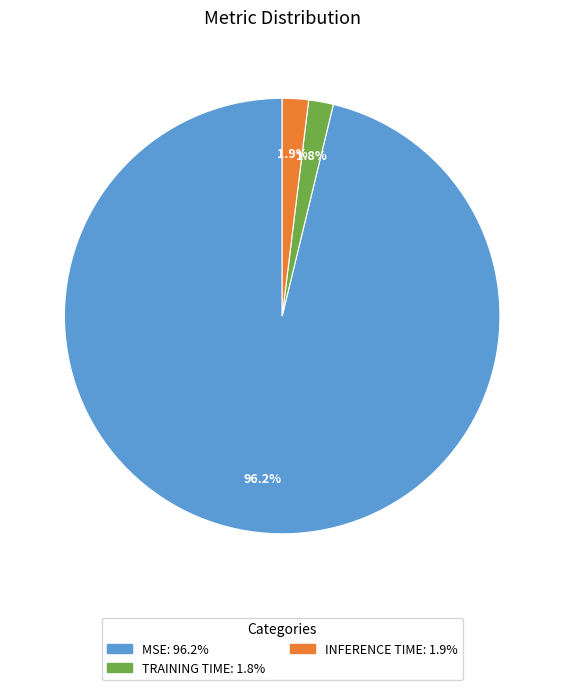

Is there any slice that represents more than half of the pie?

Yes